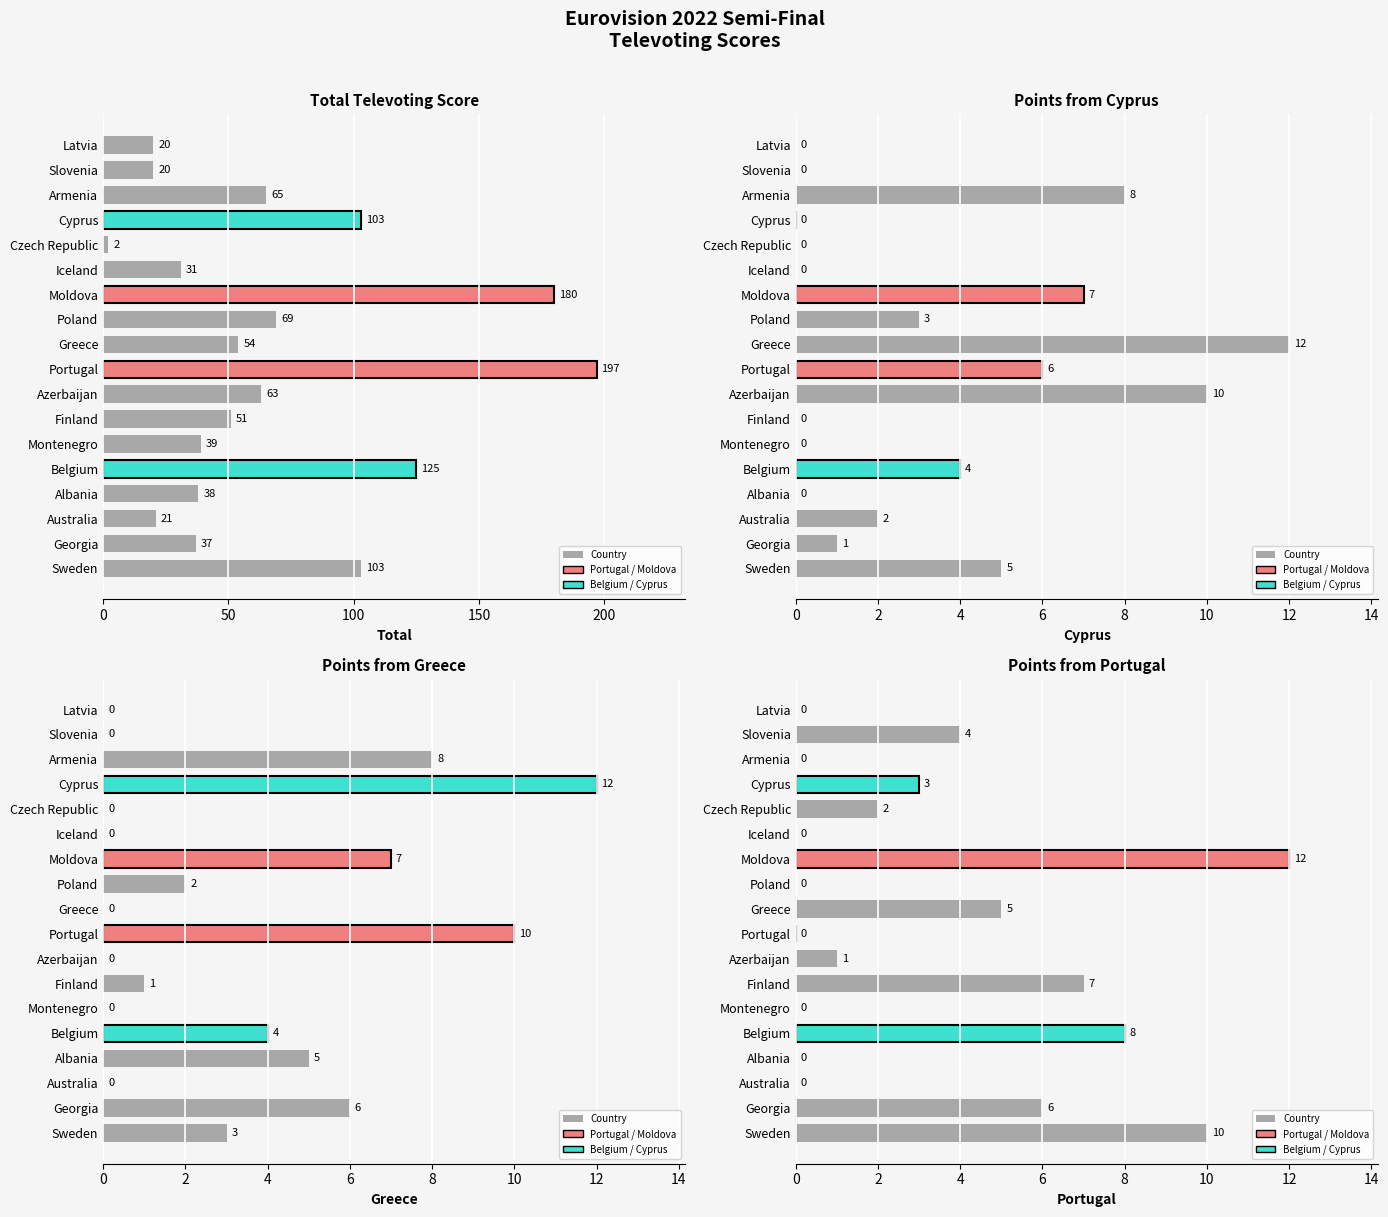

What is the value of the Portugal bar at the 14th from the left?

2